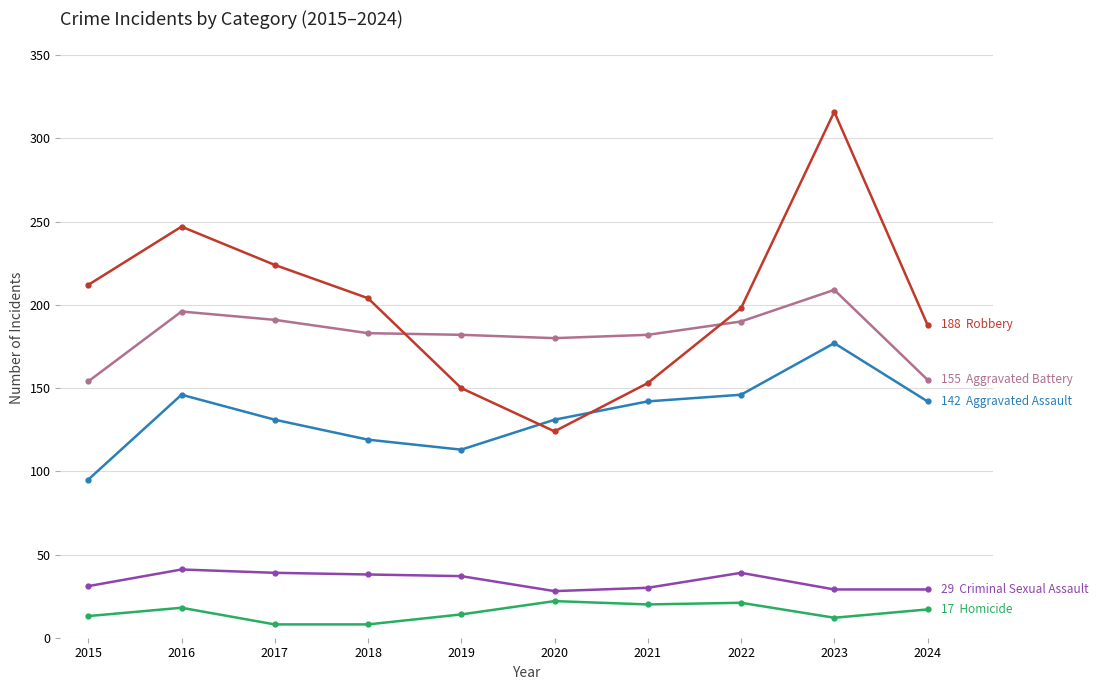

What is the spread (max minus min) of values at 2018?

196